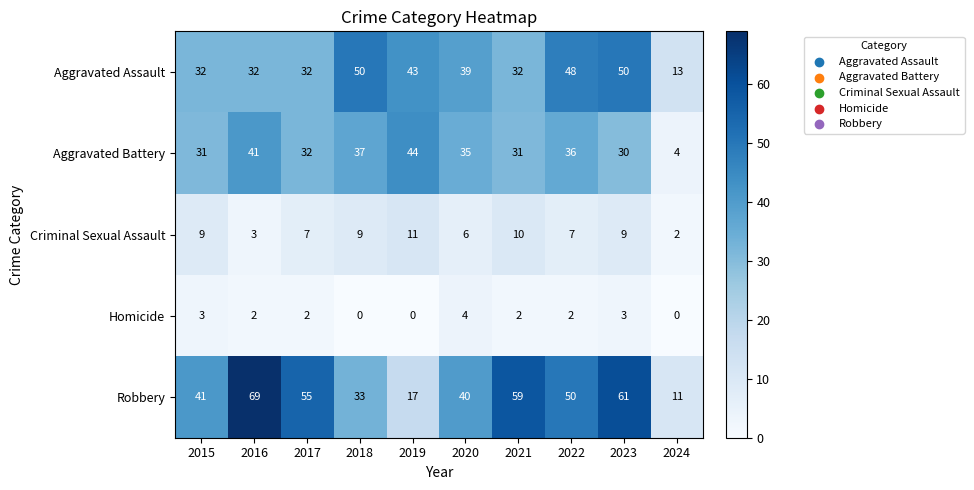

The Robbery series shows 11 at 2024. True or false?

True